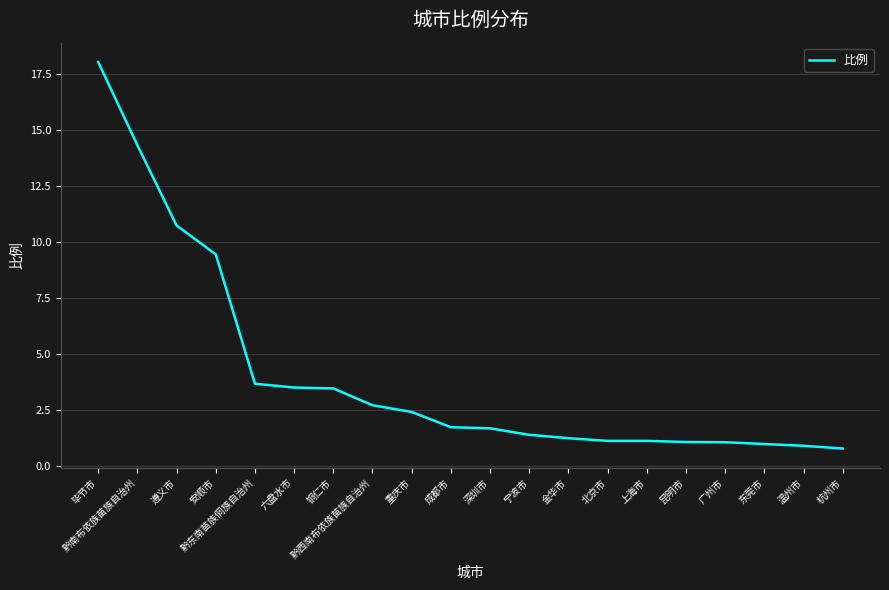

What is the smallest value displayed?

0.8